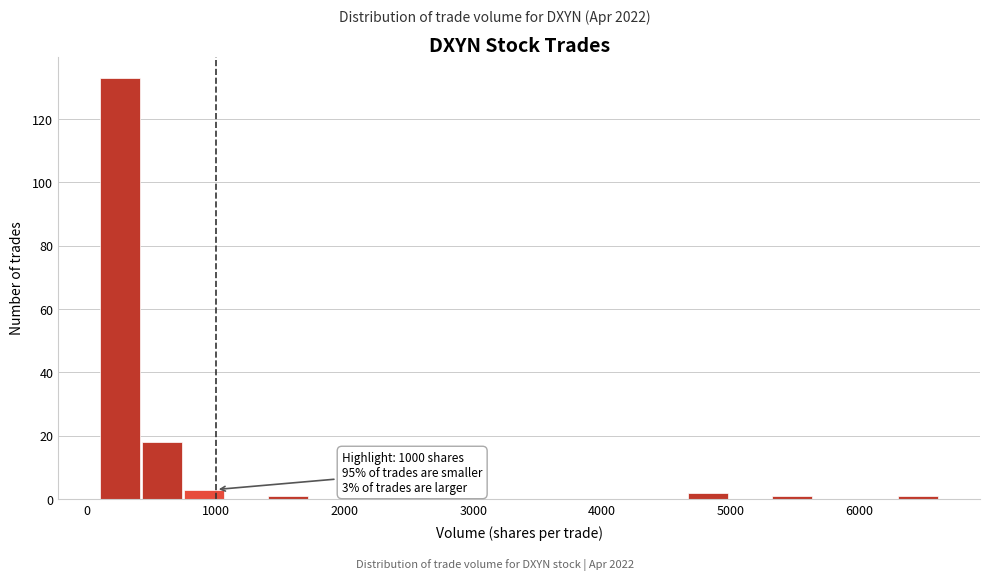

Read against the x-axis, roughly where is the centre of the tallest bar?

300